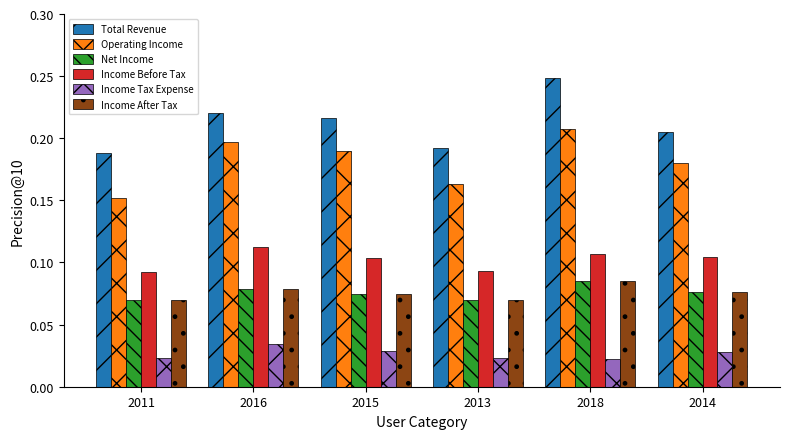

What are all the series names shown in the legend?

Total Revenue, Operating Income, Net Income, Income Before Tax, Income Tax Expense, Income After Tax